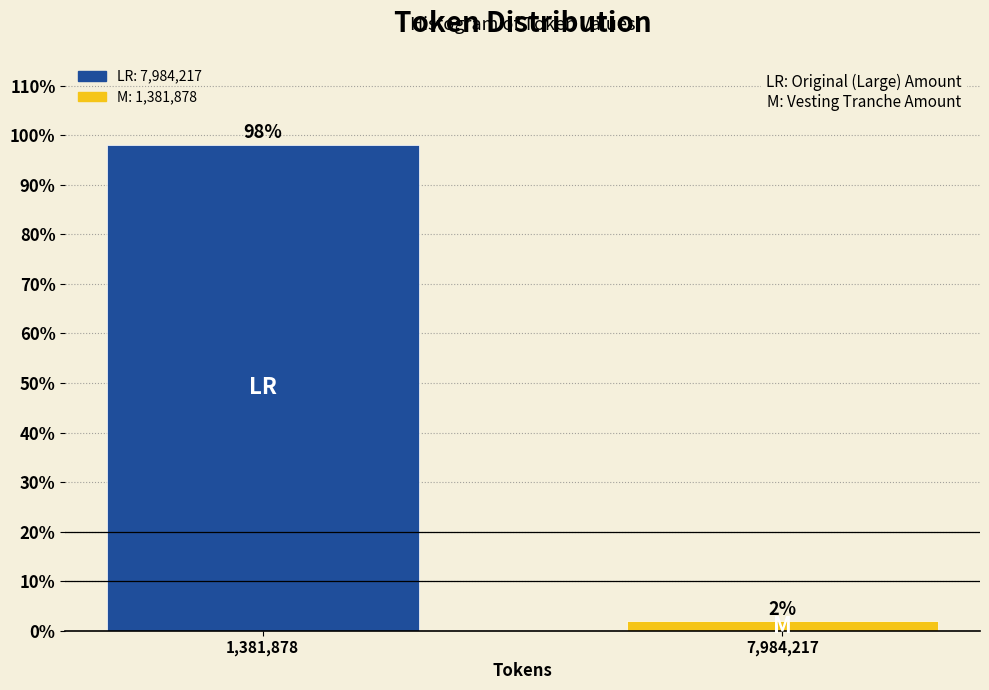

List the labels in order of value, largest first.

1,381,878, 7,984,217